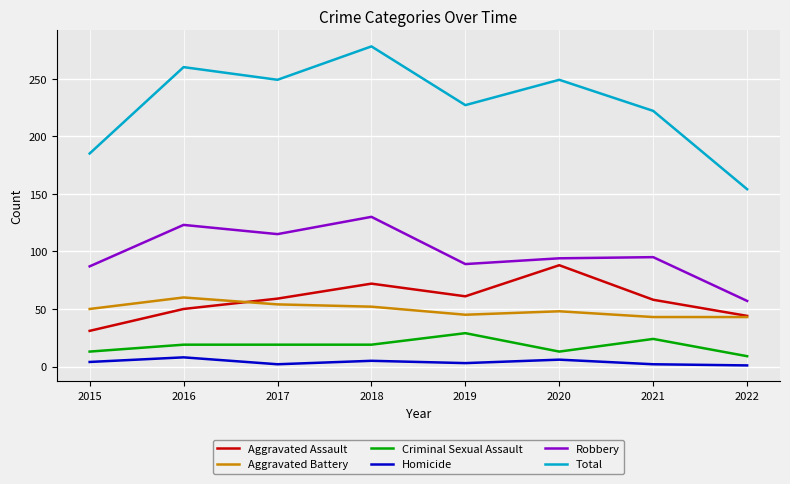

What is the maximum value shown in the chart?

278